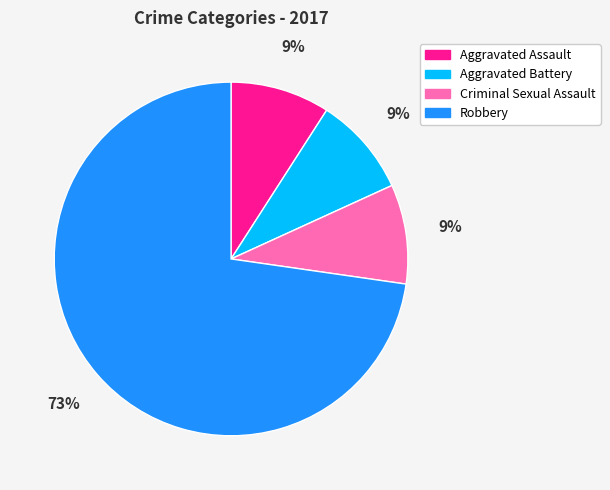

To the nearest percent, what portion does Robbery represent?

73%